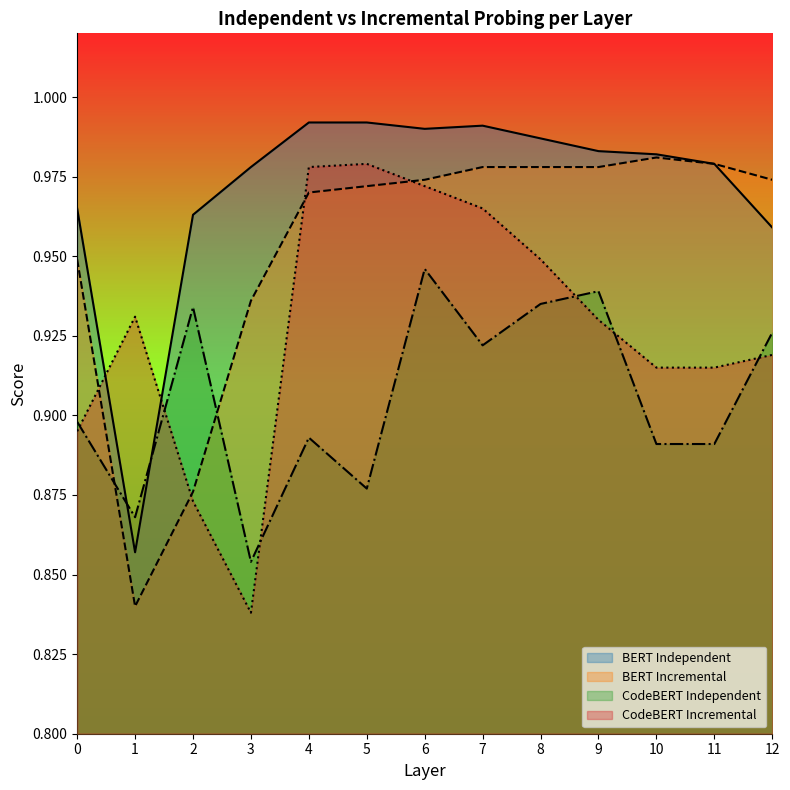

At 10, list the series in order from smallest to largest.

CodeBERT Independent, CodeBERT Incremental, BERT Incremental, BERT Independent